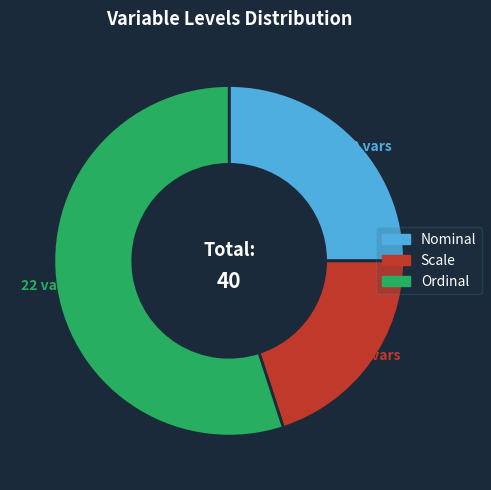

Is there any slice that represents more than half of the pie?

Yes